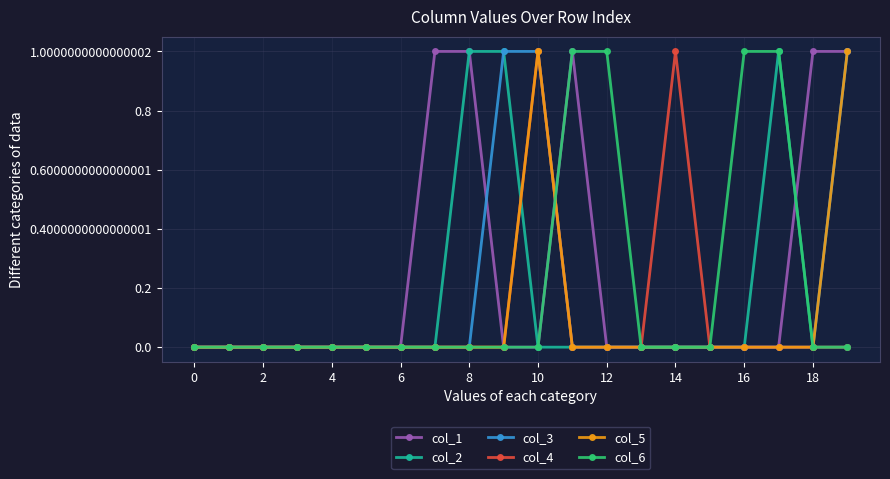

True or false: col_4 has more than 0 points higher than both neighbors.

True